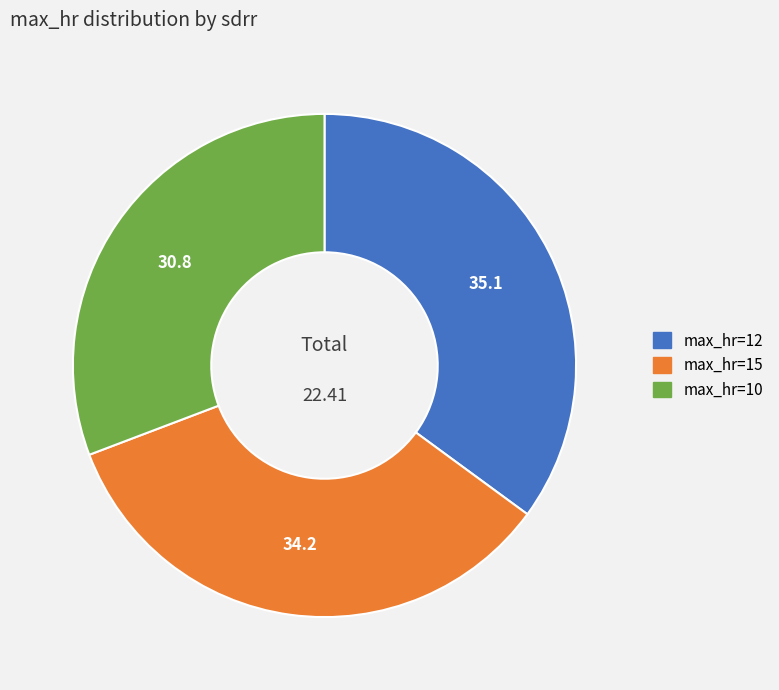

Is there a majority slice in this chart?

No